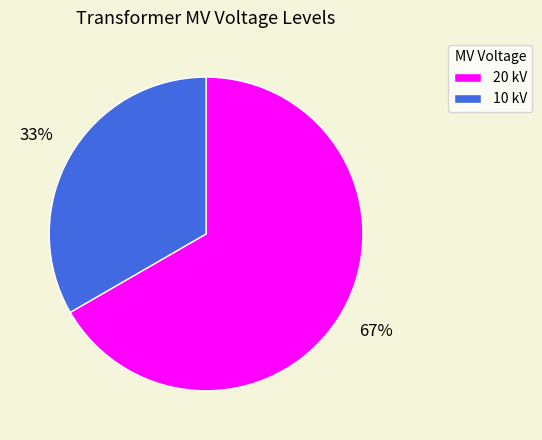

What is the ratio of the value at 10 kV to the value at 20 kV?

0.5